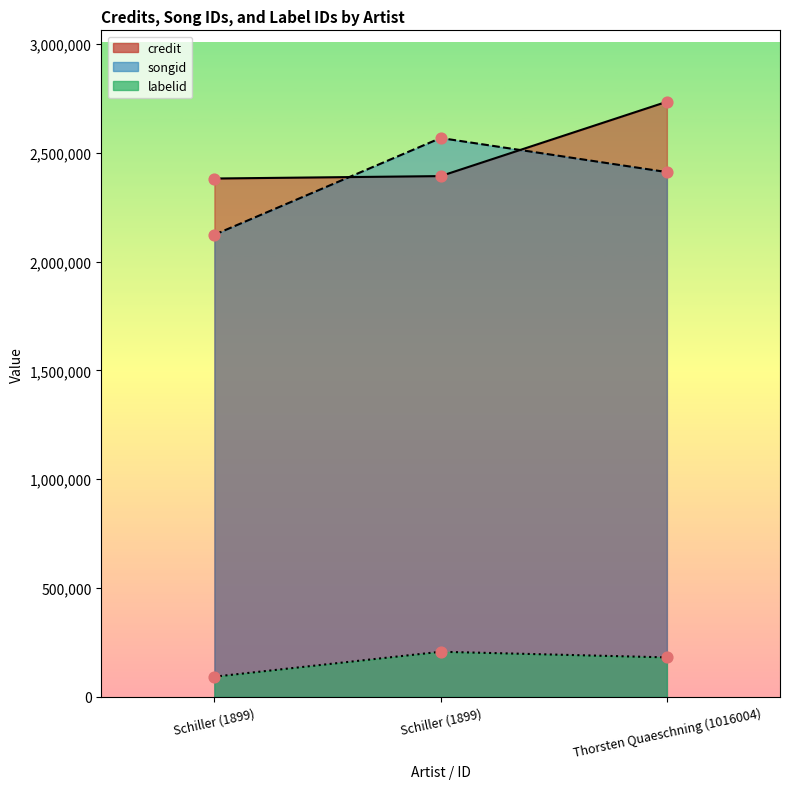

Which series reaches the maximum Y coordinate?

credit